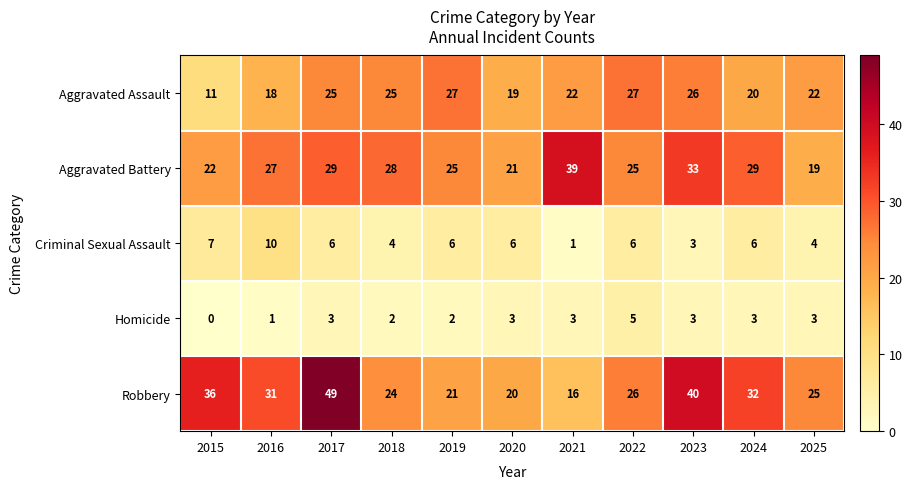

Which series has the largest range (max minus min)?

Robbery